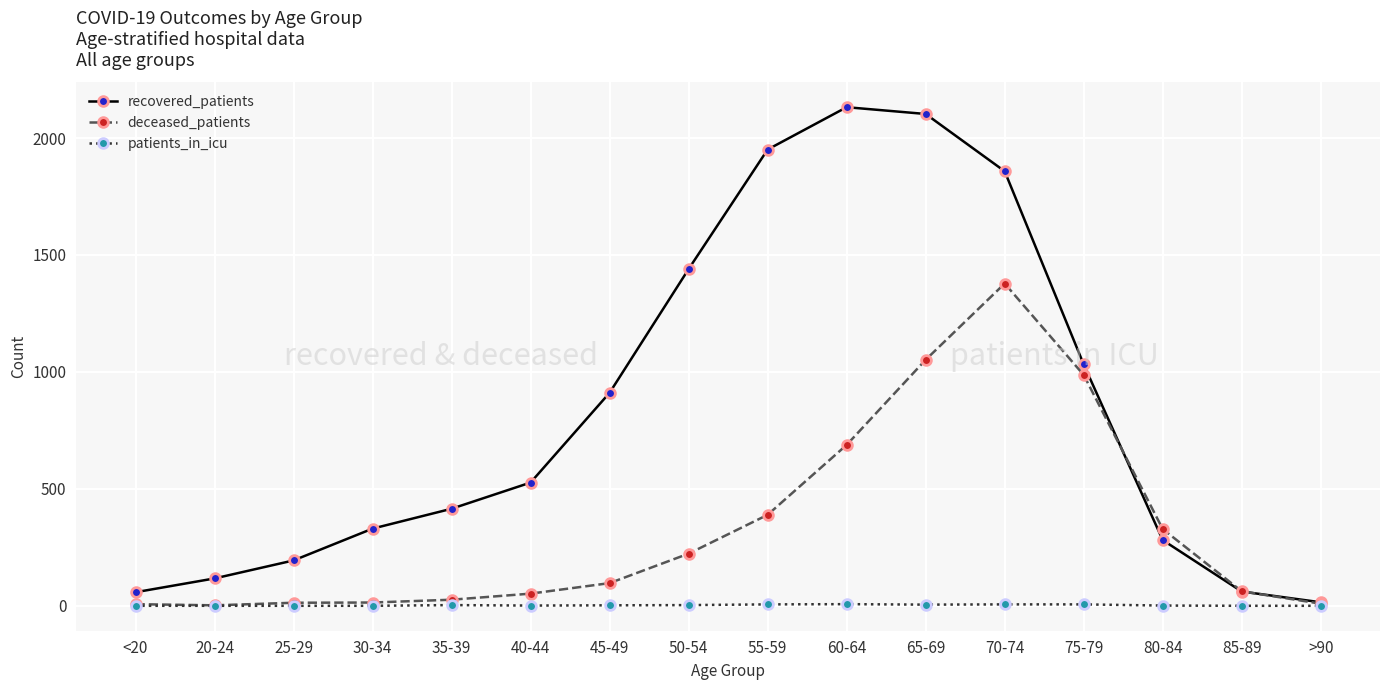

How many categories are shown in the chart?

16